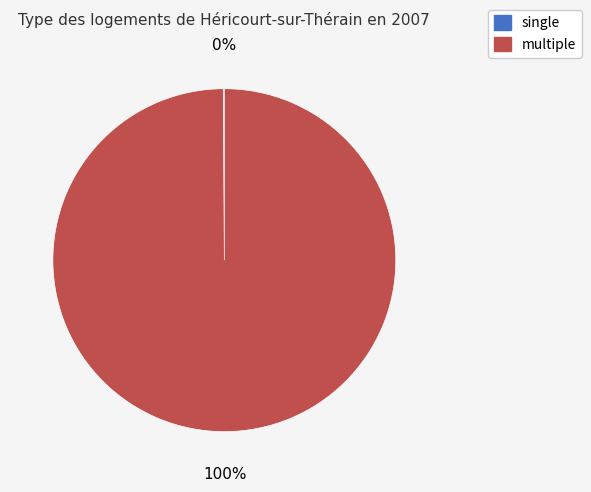

To the nearest percent, what portion does multiple represent?

100%